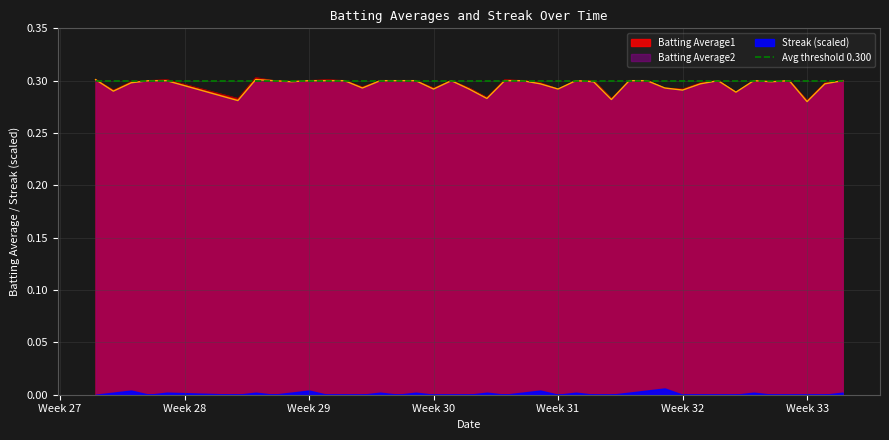

Is it true that Batting Average1 equals 0.4 at Week 32?

False